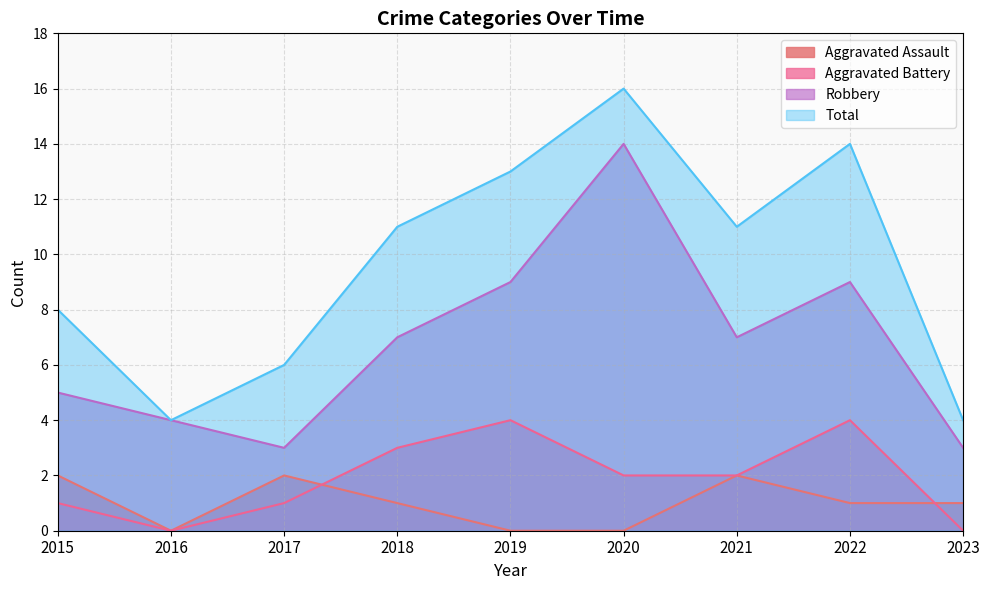

Which series has the largest range (max minus min)?

Total